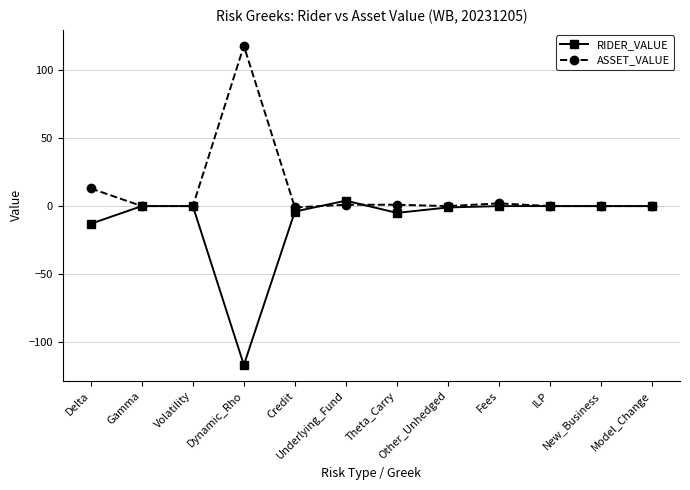

Is the value of ASSET_VALUE at Volatility greater than the value of RIDER_VALUE at Theta_Carry?

Yes